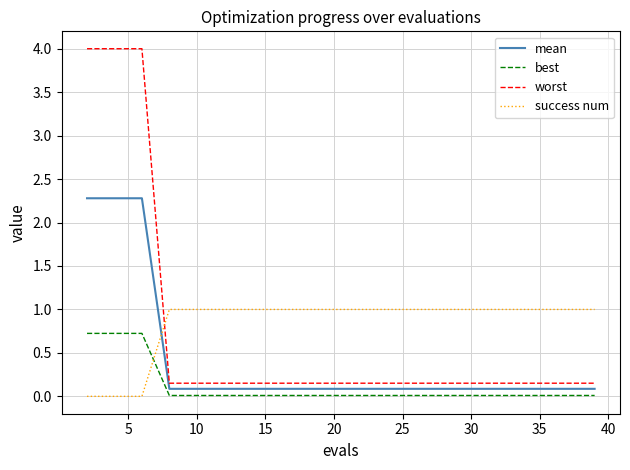

What is the difference between the maximum and minimum values in the best series?

0.7